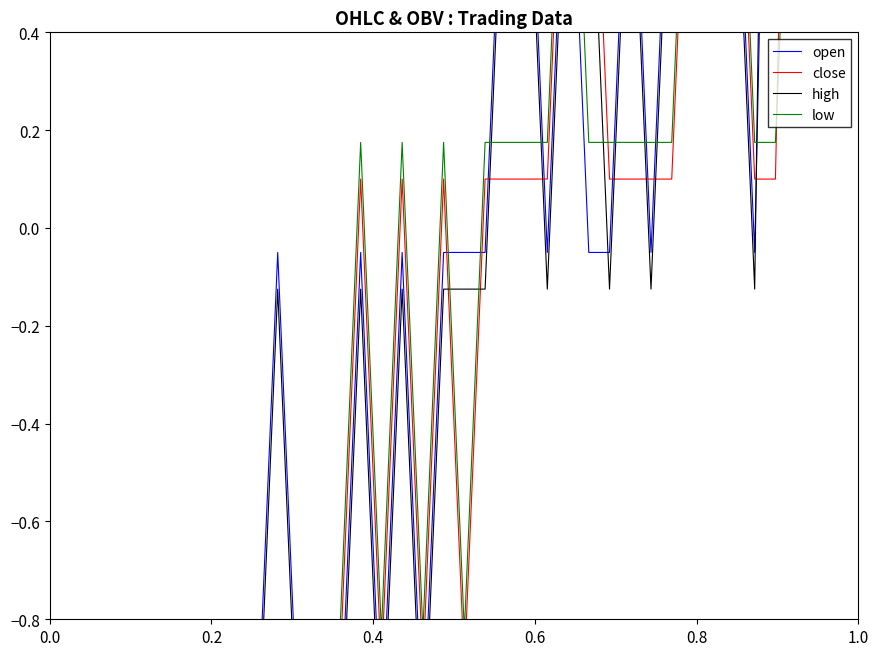

In high, how many points are higher than both neighbors (excluding endpoints)?

6